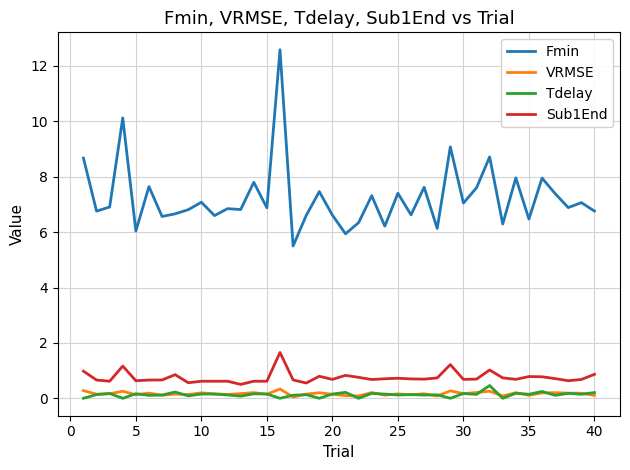

What is the maximum value shown in the chart?

12.6